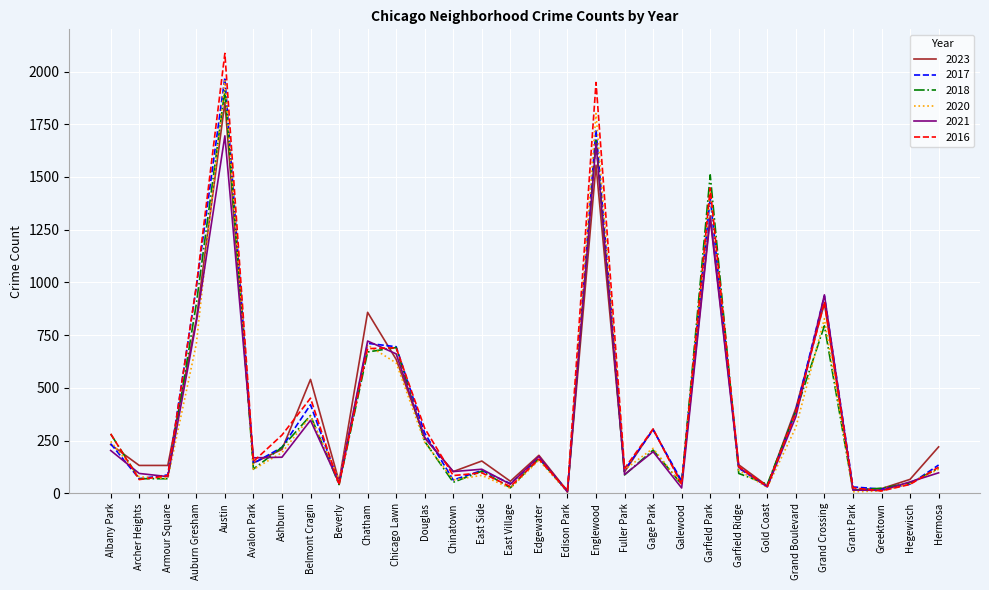

What is the average value of the 2017 series?

385